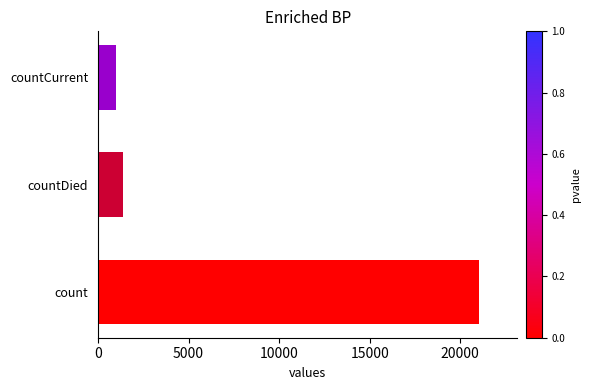

What is the ratio of the value at countDied to the value at countCurrent?

1.4